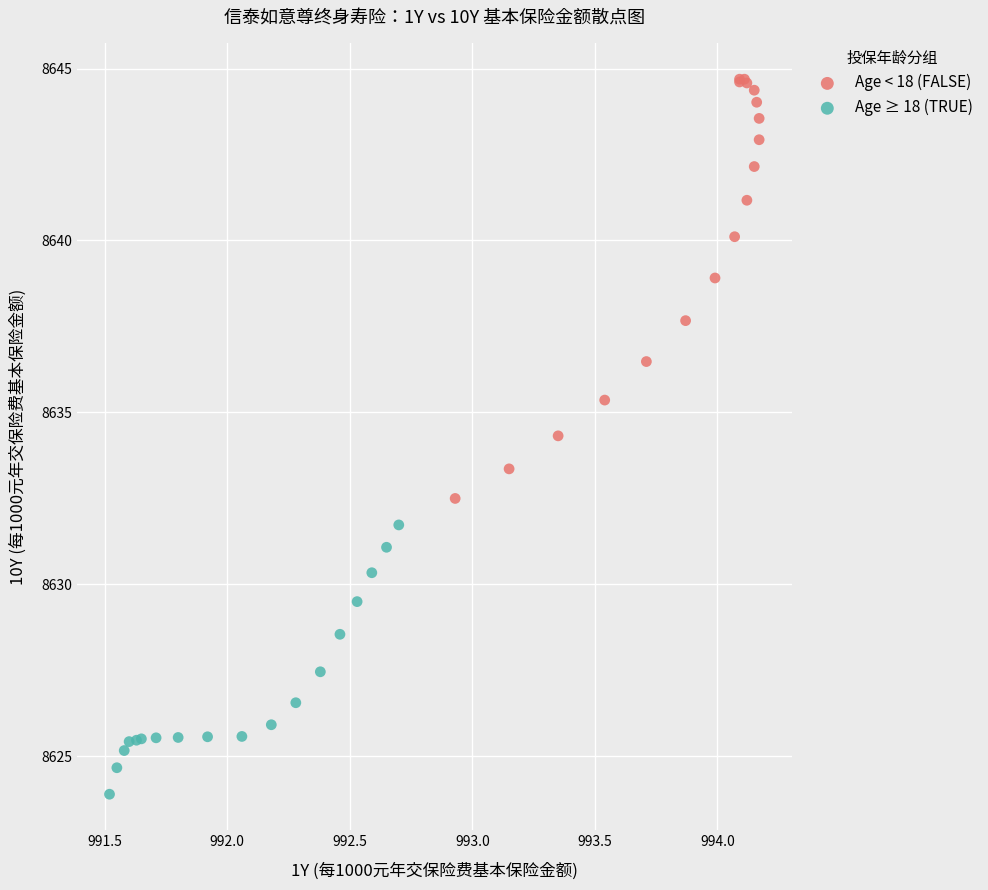

Which series reaches the minimum Y coordinate?

Age ≥ 18 (TRUE)